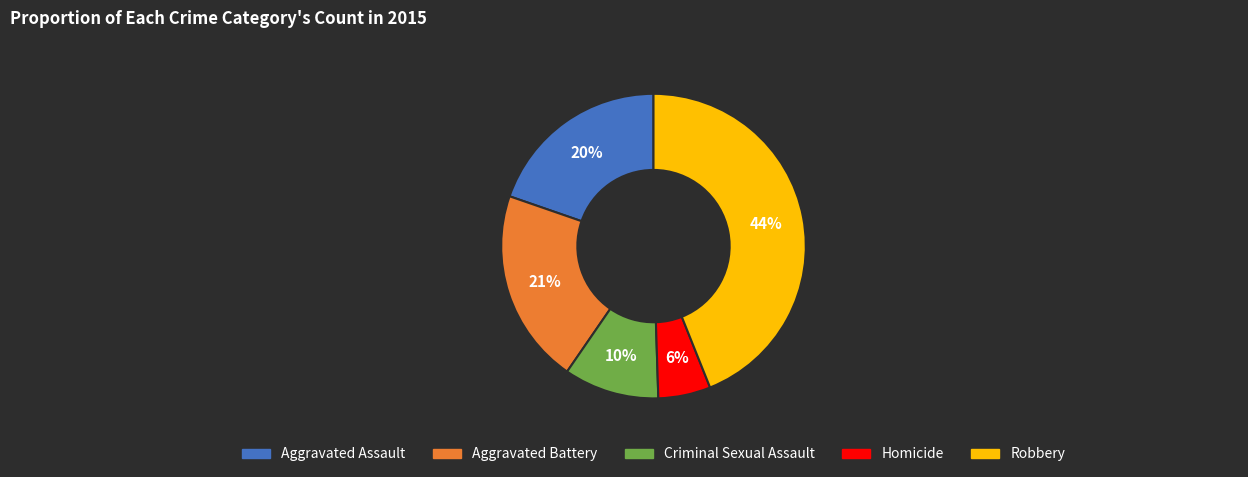

Do Robbery and Homicide together represent more than half of the pie?

No